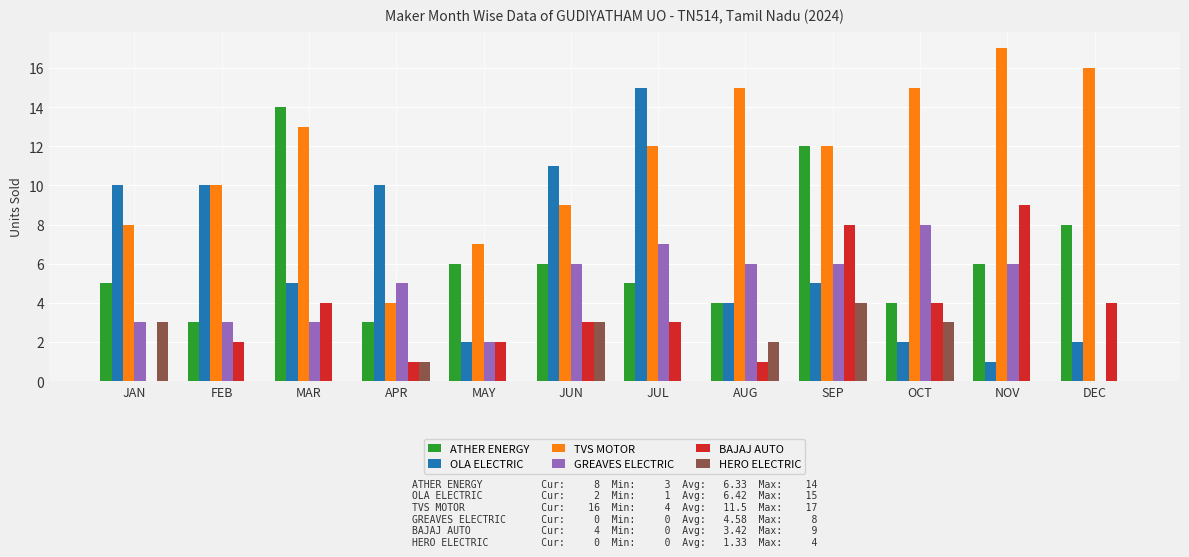

Is the value of HERO ELECTRIC at MAR greater than the value of BAJAJ AUTO at APR?

No